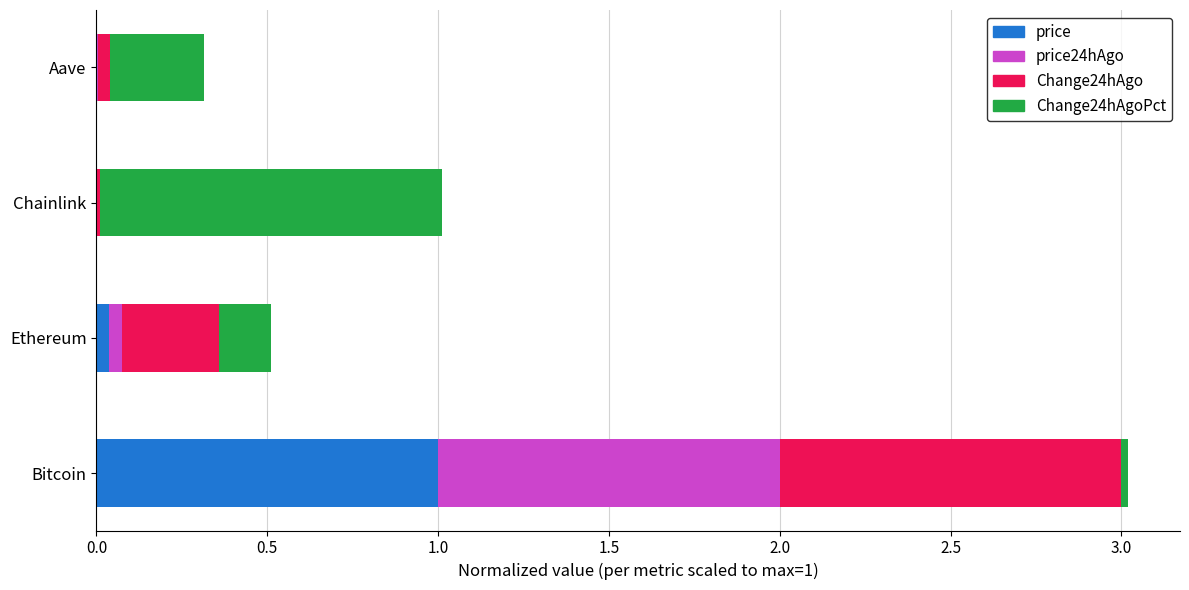

The value of price at Bitcoin is 1.0. True or false?

True